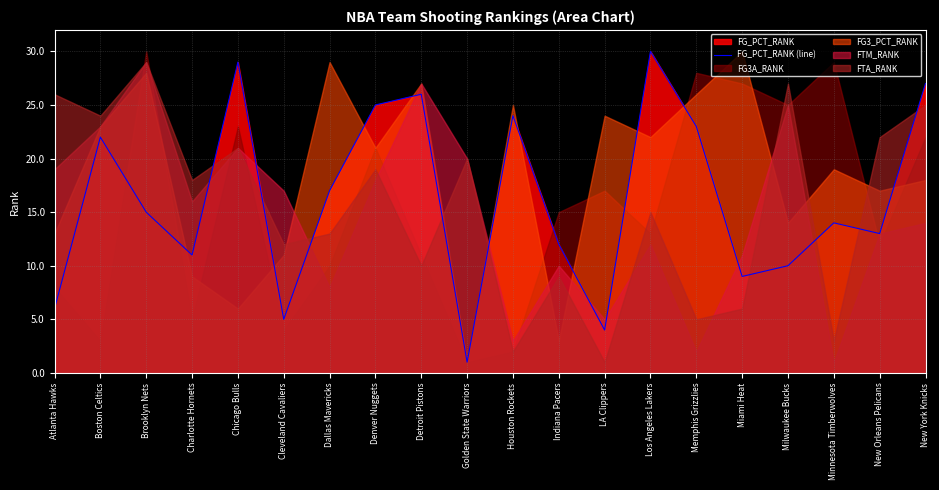

What position from the left is Boston Celtics?

2